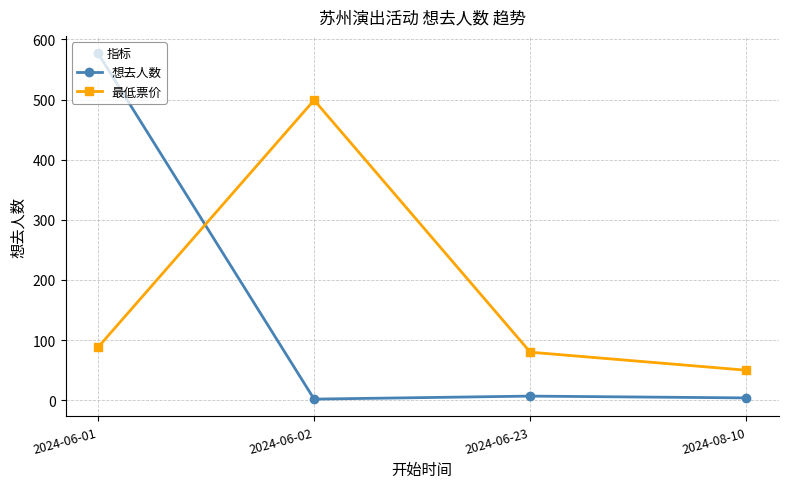

Where does the 想去人数 series first go above 7?

2024-06-01